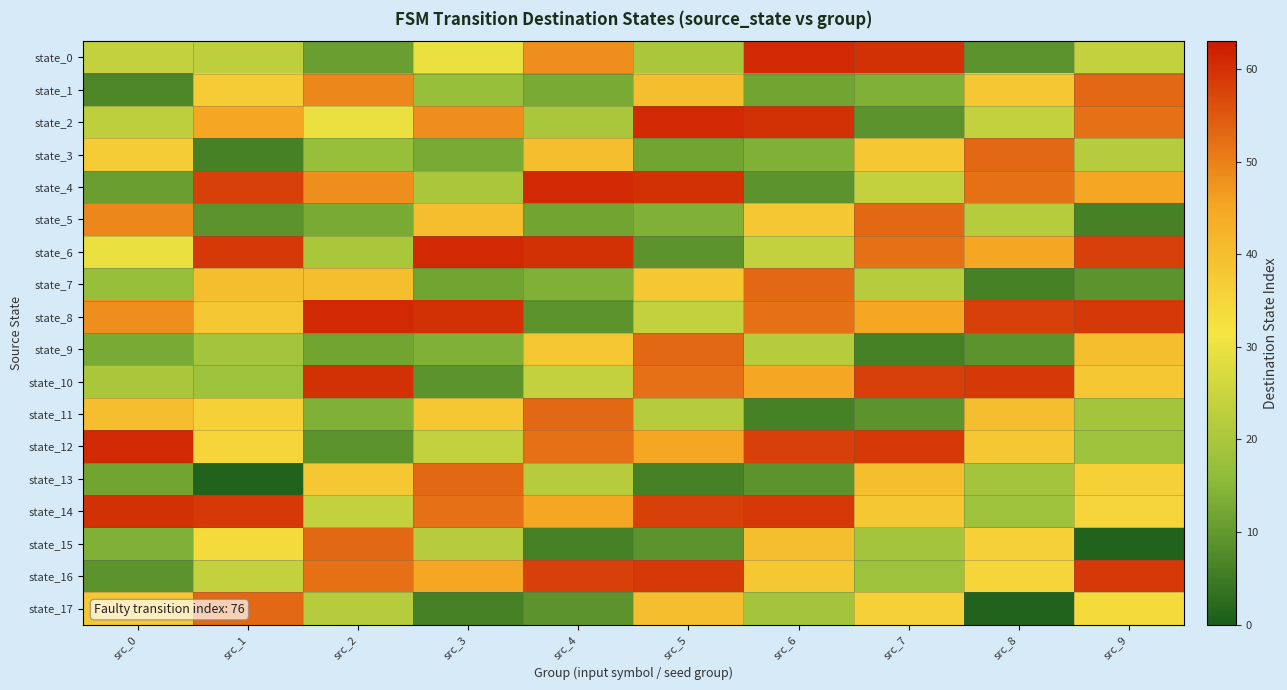

Which series has the largest total across all categories?

state_8